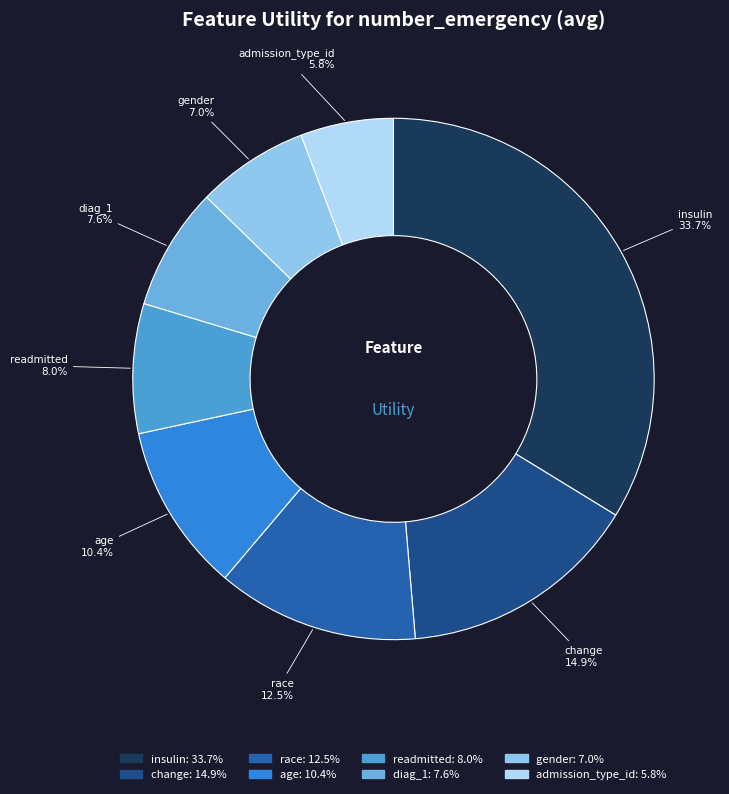

To the nearest percent, what is the combined percentage of gender and diag_1?

15%